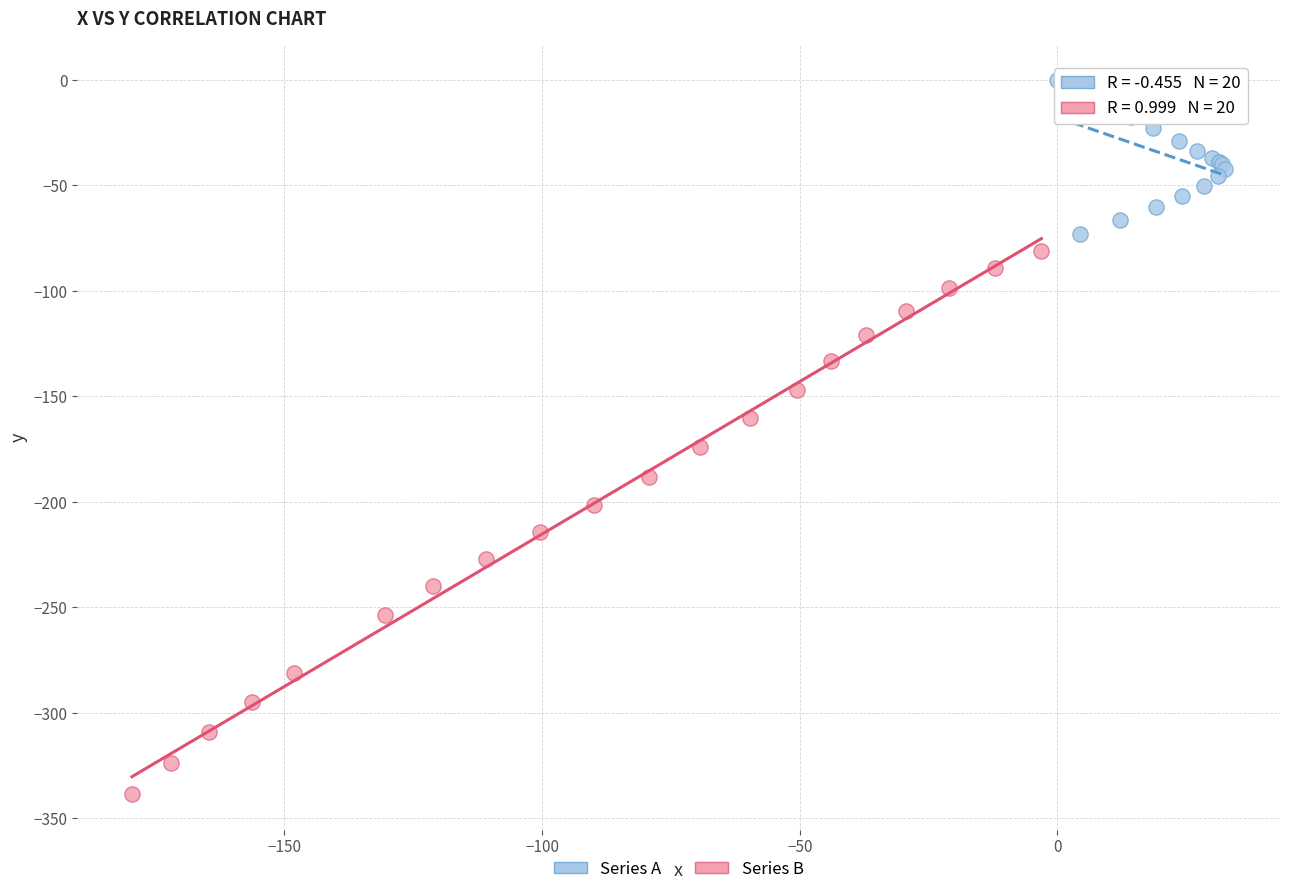

Which series contains the highest Y value?

Series A